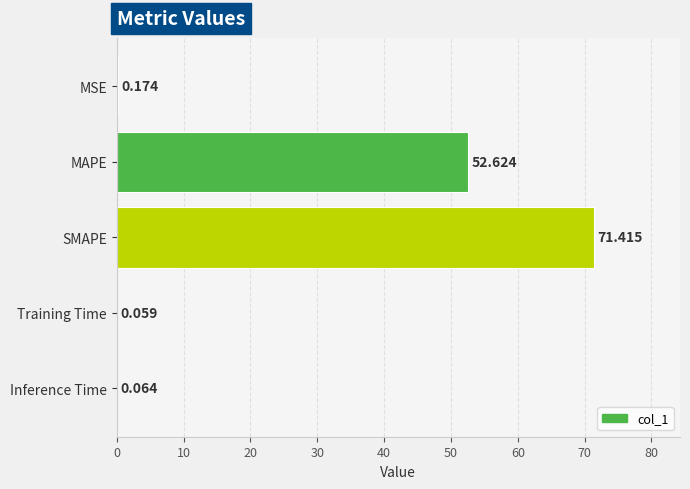

Which has a higher value, MSE or MAPE?

MAPE